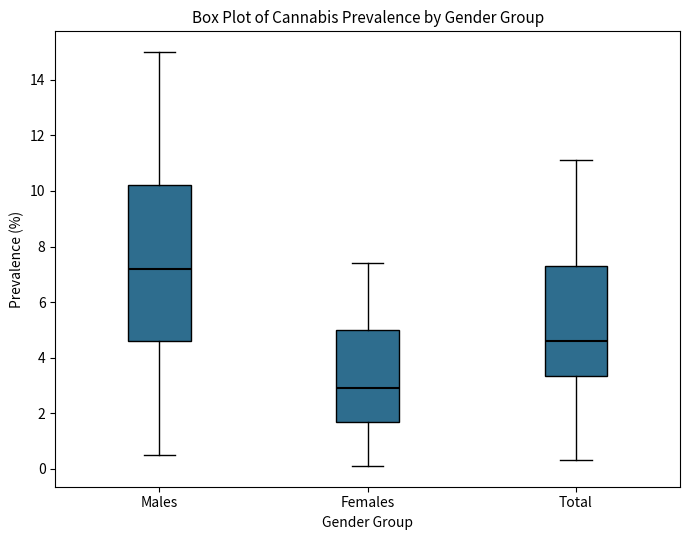

Comparing the boxes themselves (not the whiskers), which one is the tallest?

Males